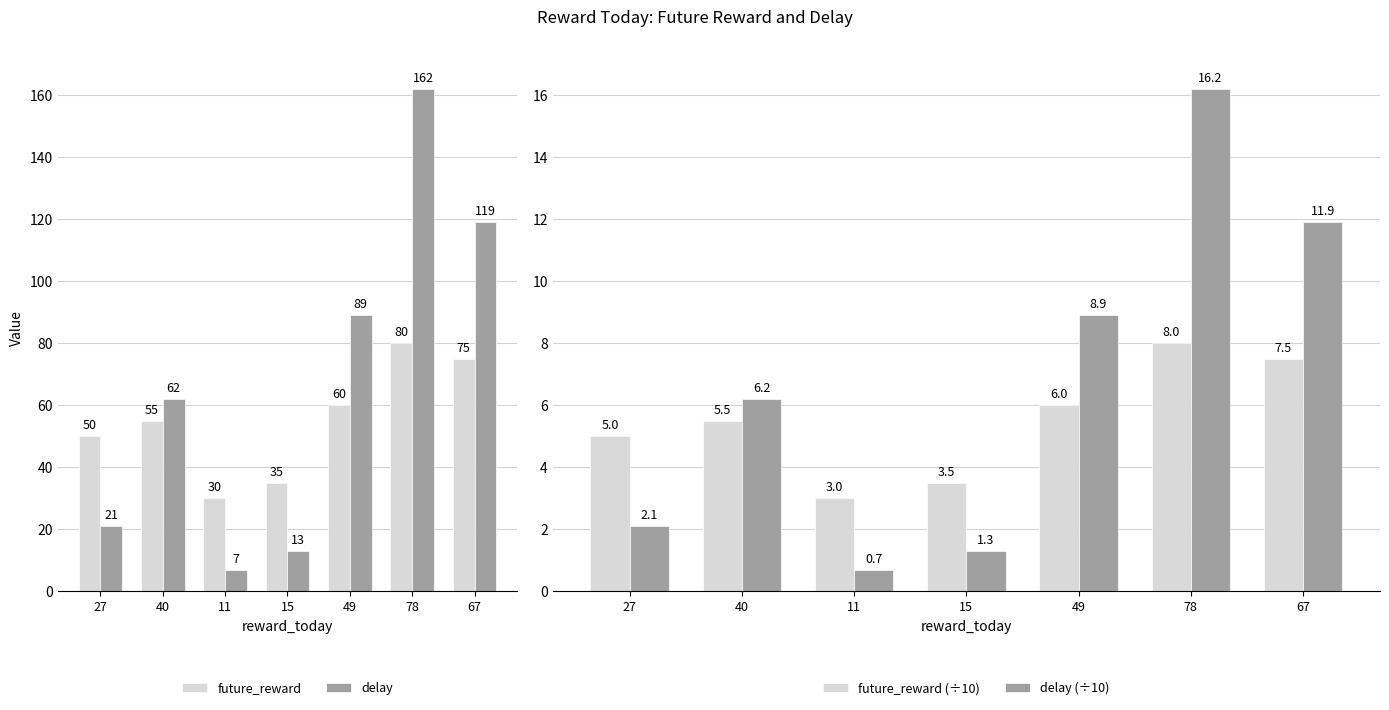

Which category has the lowest value in the delay series?

11